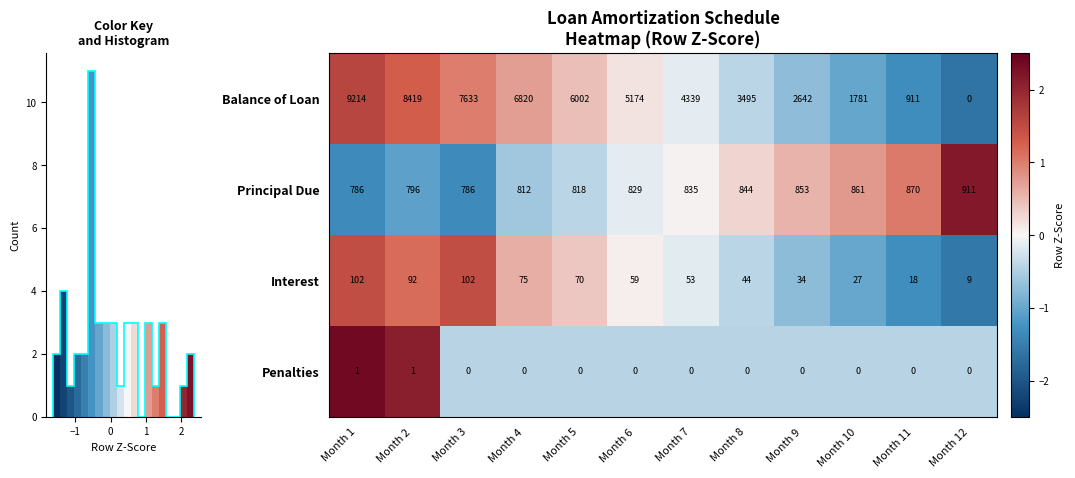

Which category has the lowest value in the Balance of Loan series?

Month 12